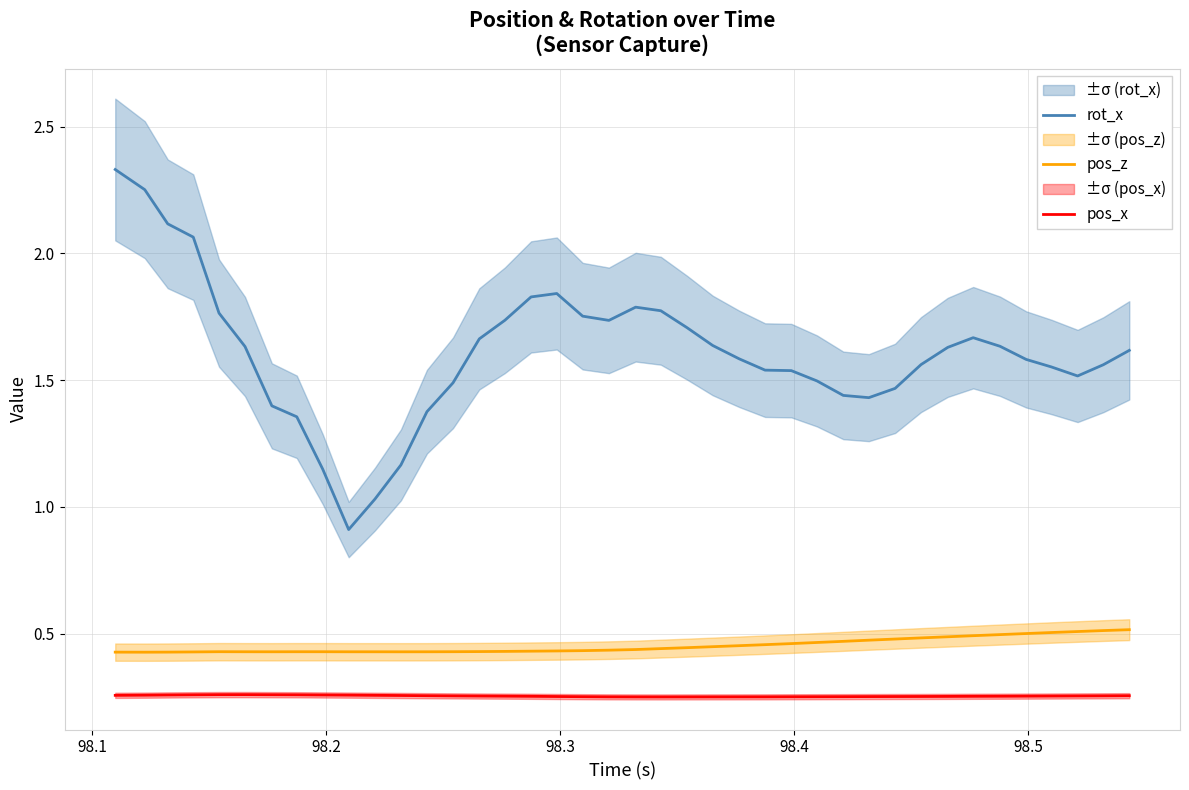

True or false: pos_z has more than 0 points higher than both neighbors.

True